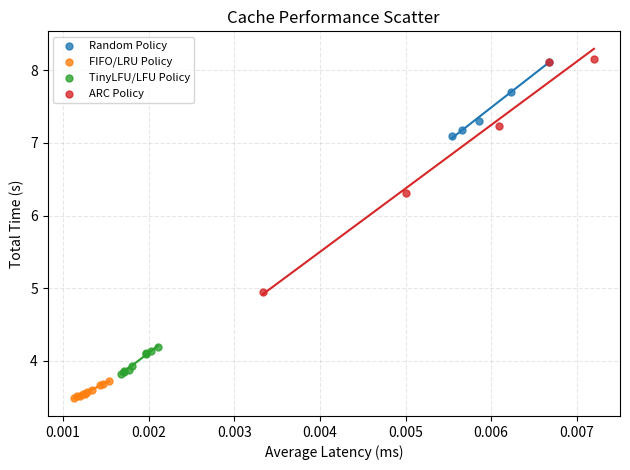

Which series has the widest spread of Y values?

ARC Policy